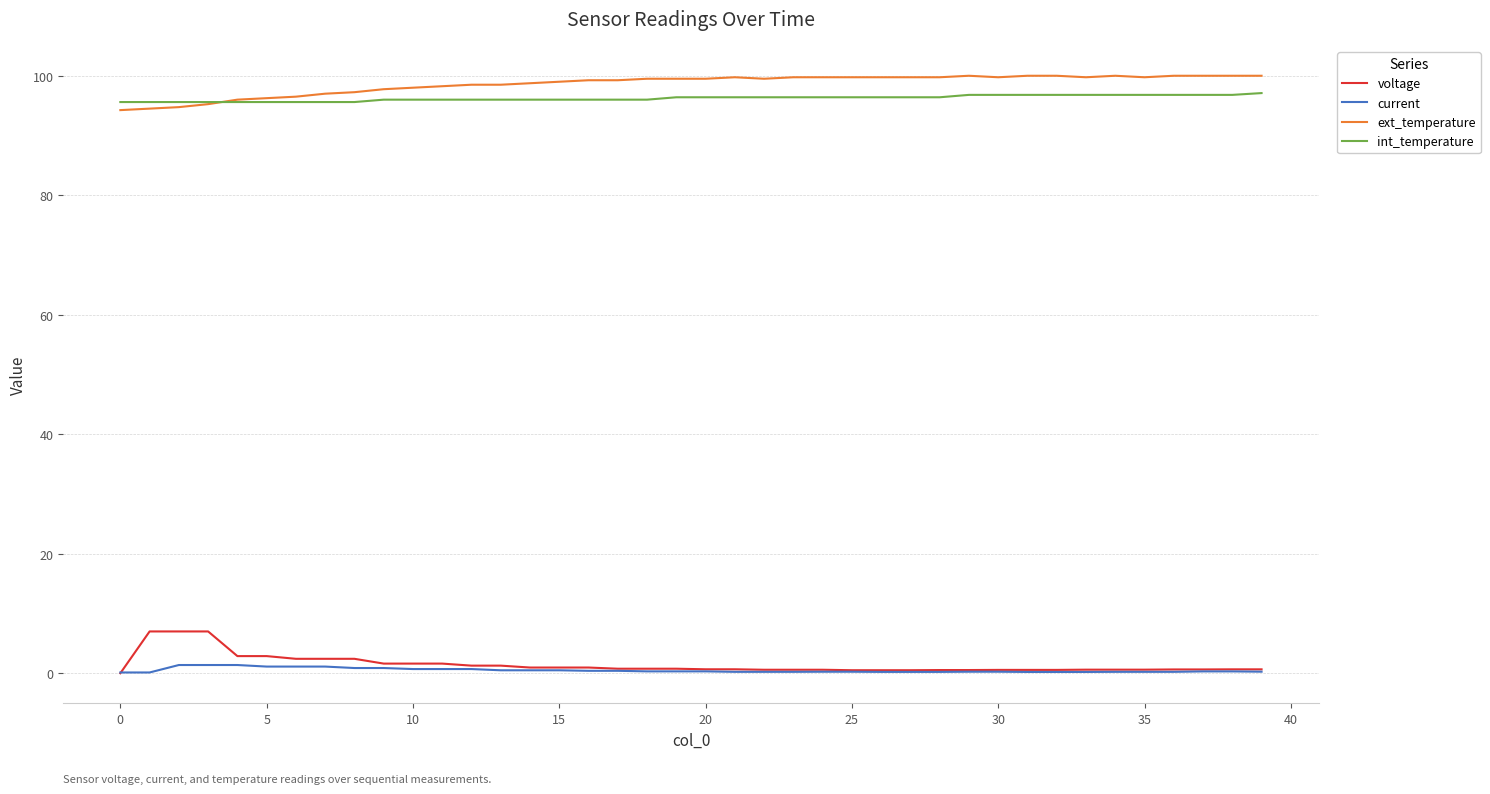

What is the maximum value for voltage?

7.0